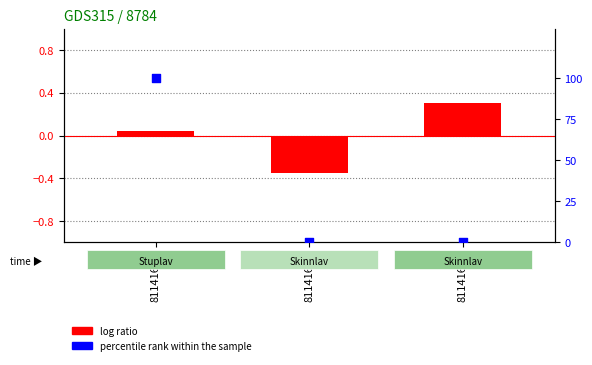

Which series has the largest total across all categories?

percentile rank within the sample